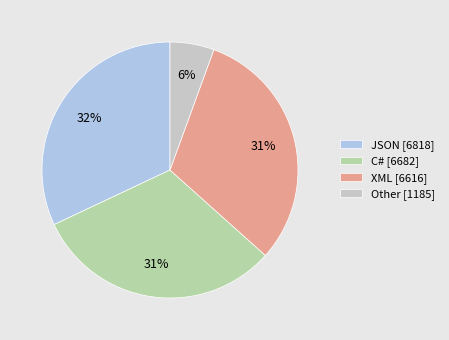

True or false: C# [6682] accounts for 31% of the total.

True